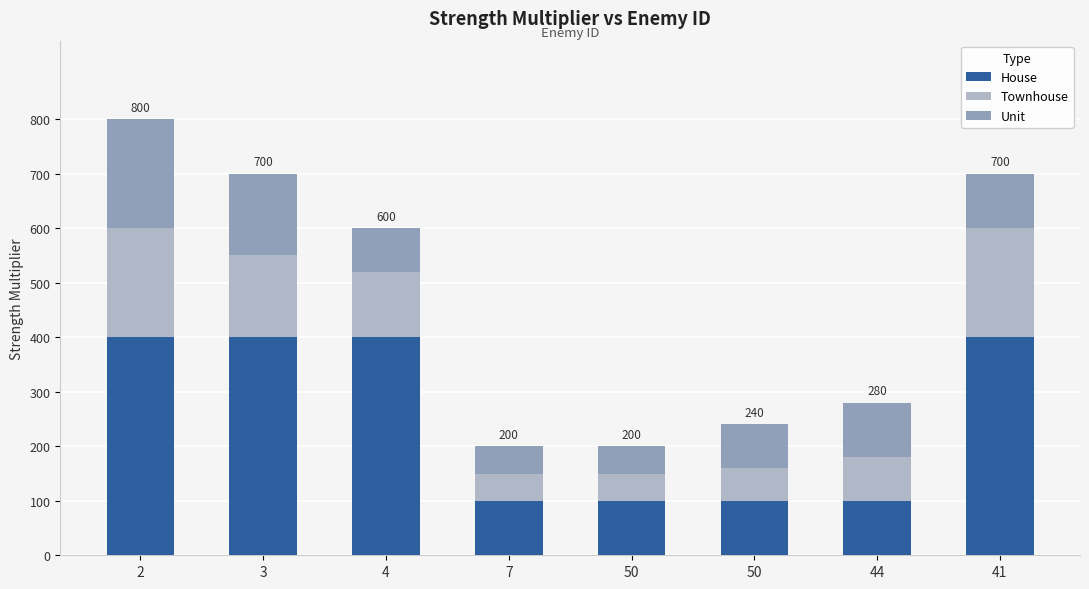

The value of Townhouse at 7 is 50. True or false?

True